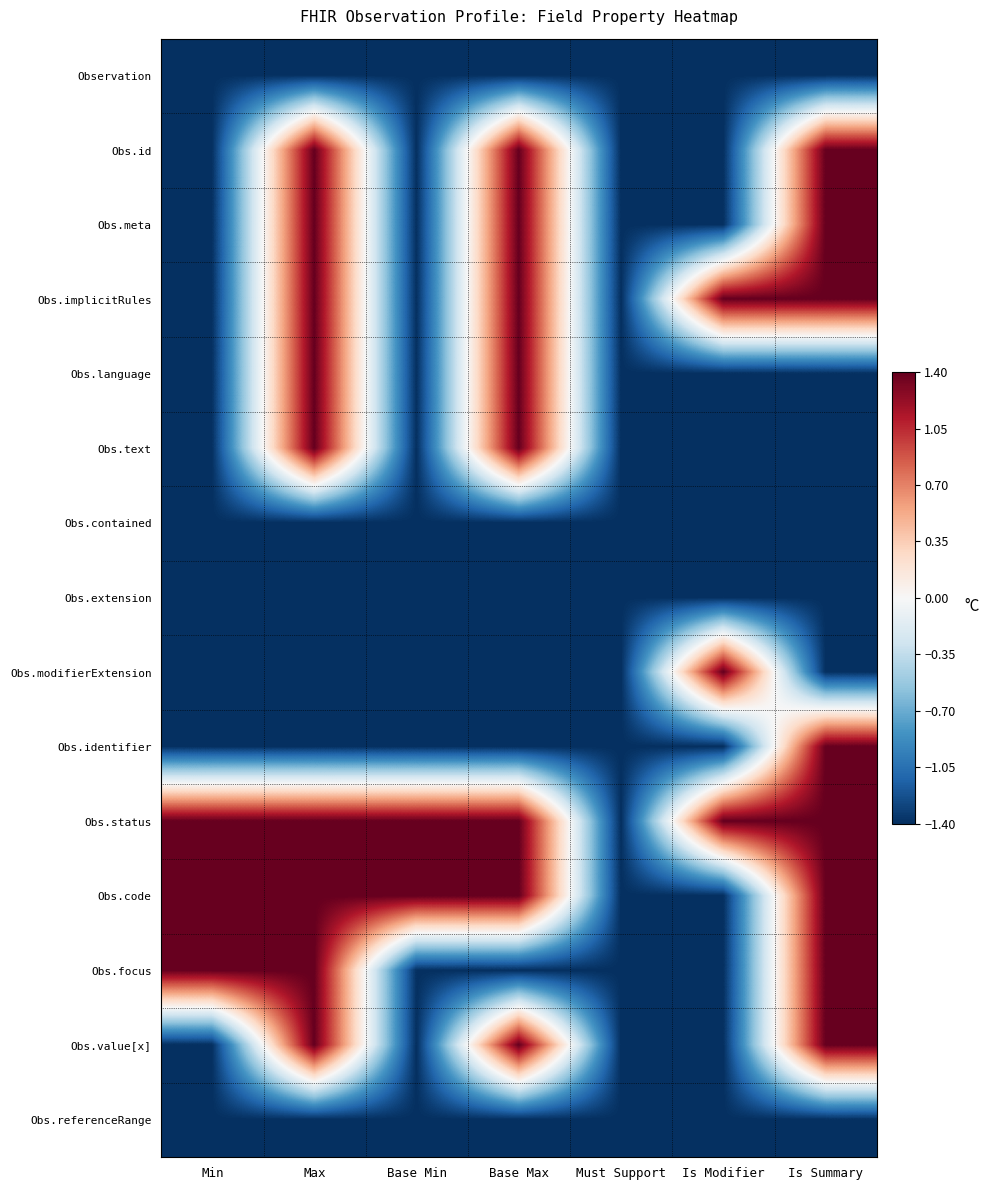

How many series are shown in this chart?

15